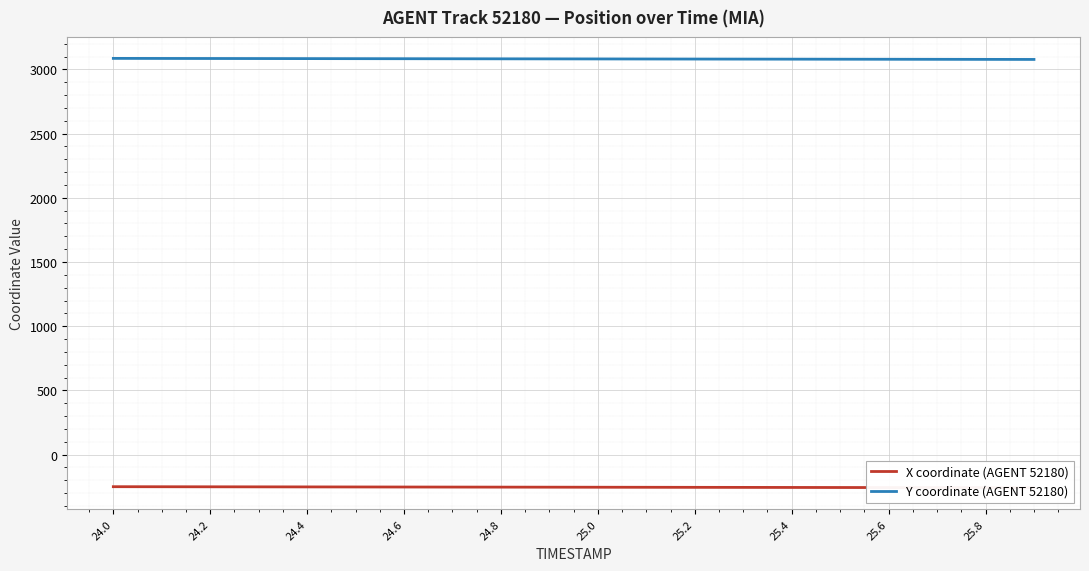

Reading left to right, what are all the values shown in this chart?

X coordinate (AGENT 52180): -249.8	-250.2	-250.6	-251.0	-251.4	-251.9	-252.3	-252.7	-253.1	-253.5	-254.0	-254.4	-254.8	-255.2	-255.6	-256.1	-256.5	-256.9	-257.3	-257.7
Y coordinate (AGENT 52180): 3085.7	3085.2	3084.8	3084.4	3083.9	3083.5	3083.1	3082.7	3082.2	3081.8	3081.4	3080.9	3080.5	3080.1	3079.6	3079.2	3078.8	3078.3	3077.9	3077.5